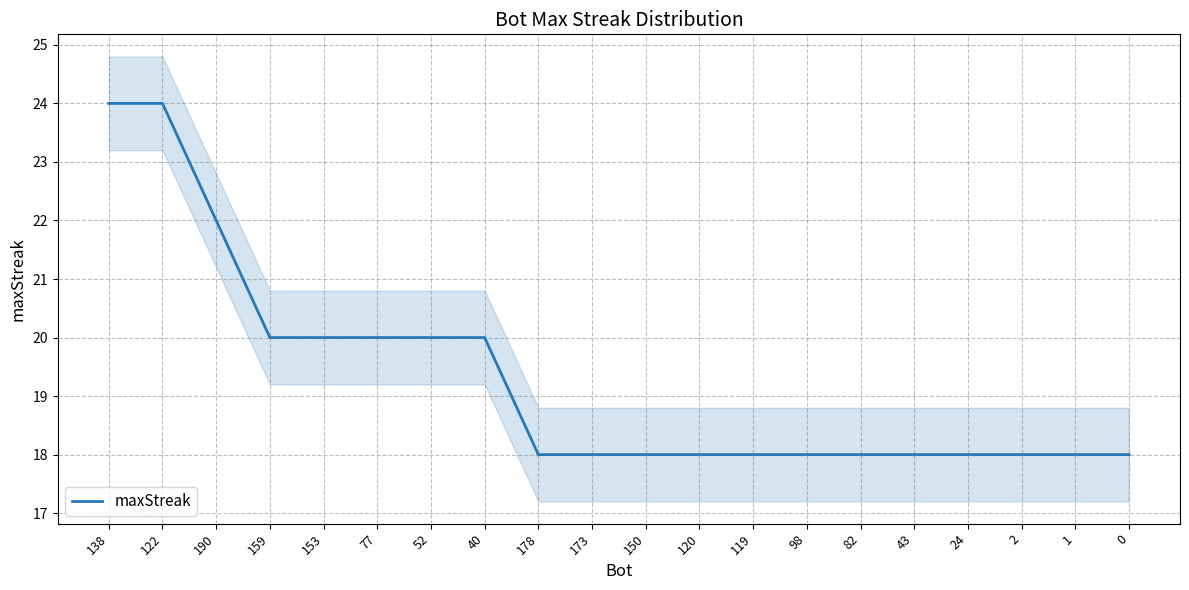

What position from the left is 77?

6